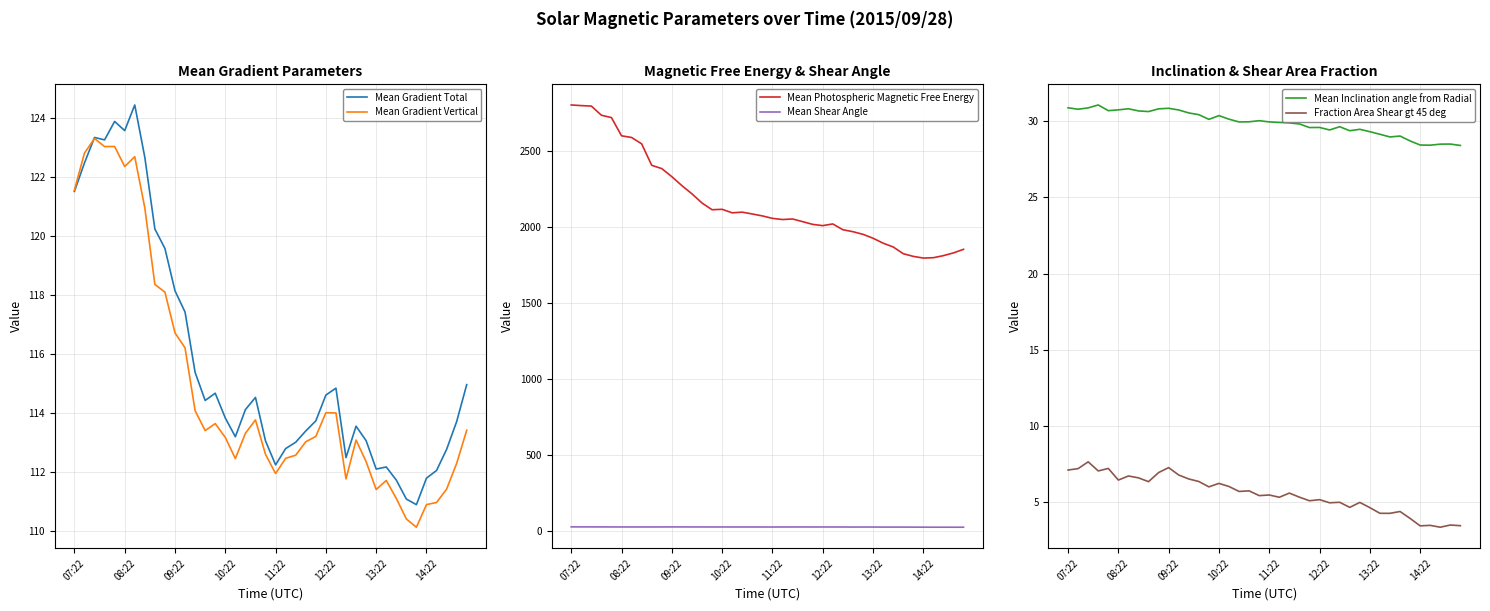

True or false: Mean Shear Angle and Mean Photospheric Magnetic Free Energy cross at least once.

False